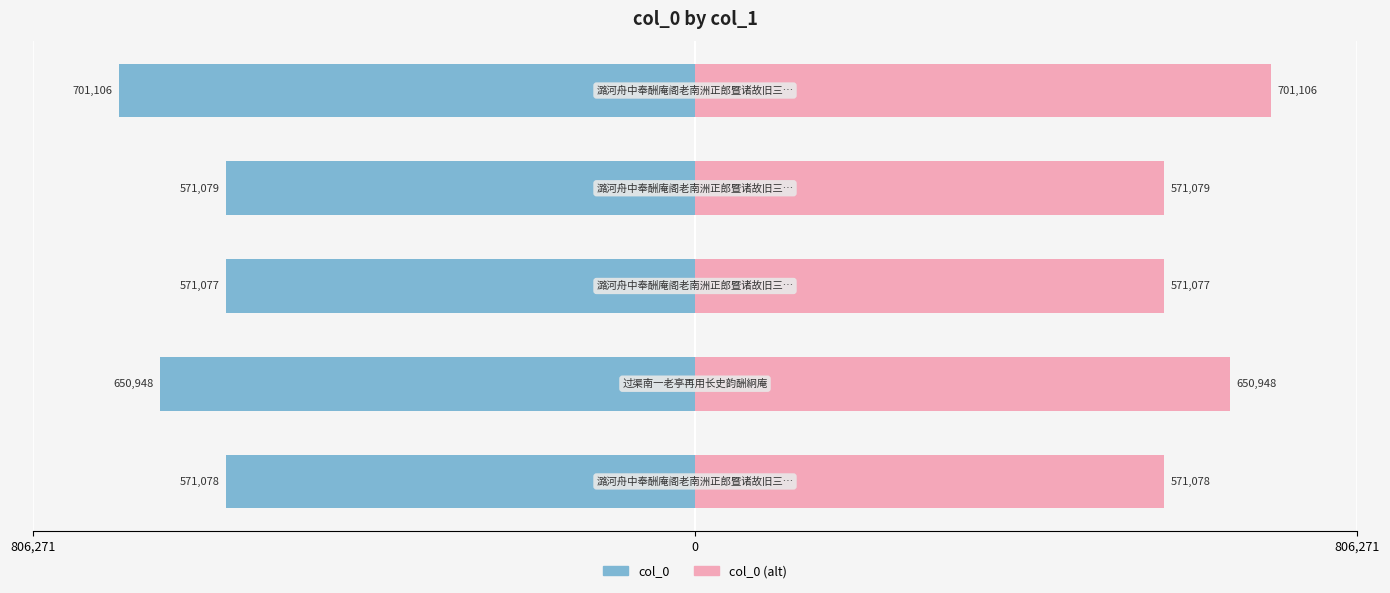

Which series has the largest total across all categories?

col_0 (alt)